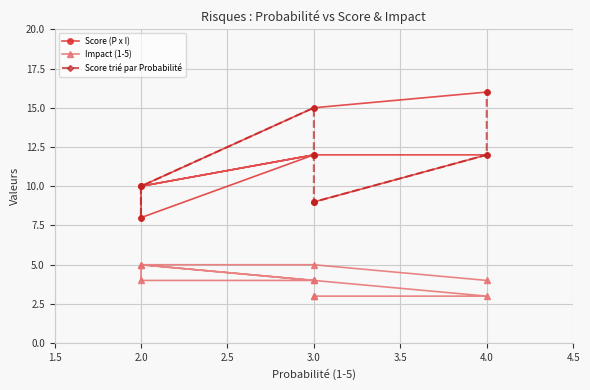

Reading left to right, what are all the values shown in this chart?

Score (P x I): 16	15	10	12	8	10	12	12	9	9
Impact (1-5): 4	5	5	4	4	5	4	3	3	3
Score trié par Probabilité: 10	8	10	15	12	12	9	9	12	16